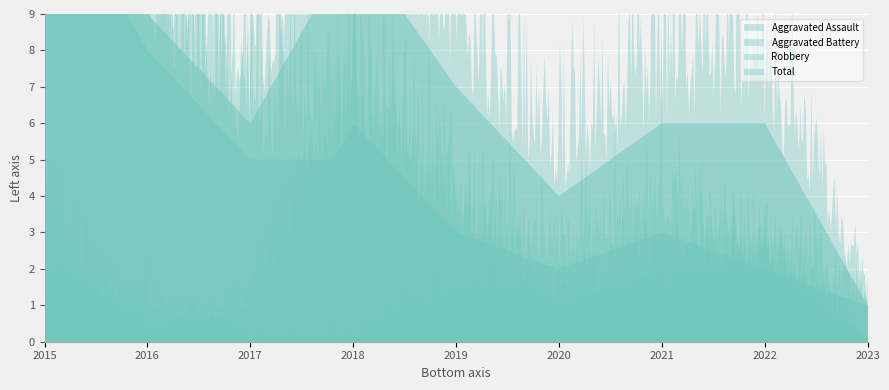

What is the approximate value of Aggravated Battery at 2022?

2